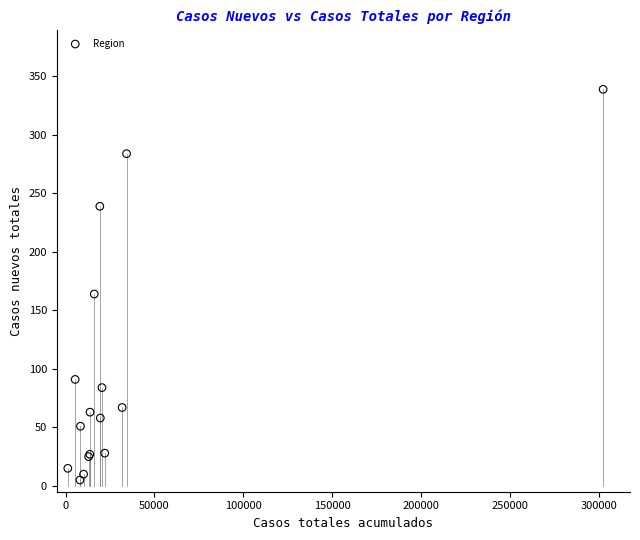

What Y value in the scatter plot is closest to 172?

164